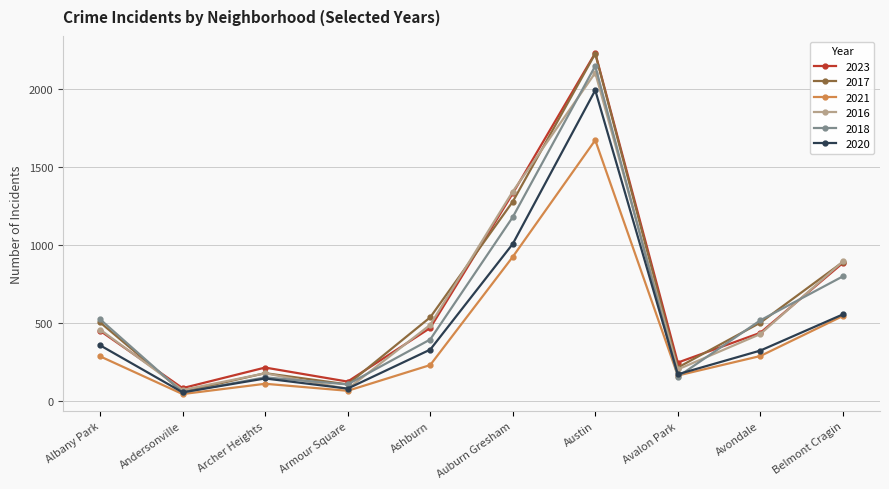

How many interior local valleys does the 2018 series have?

3